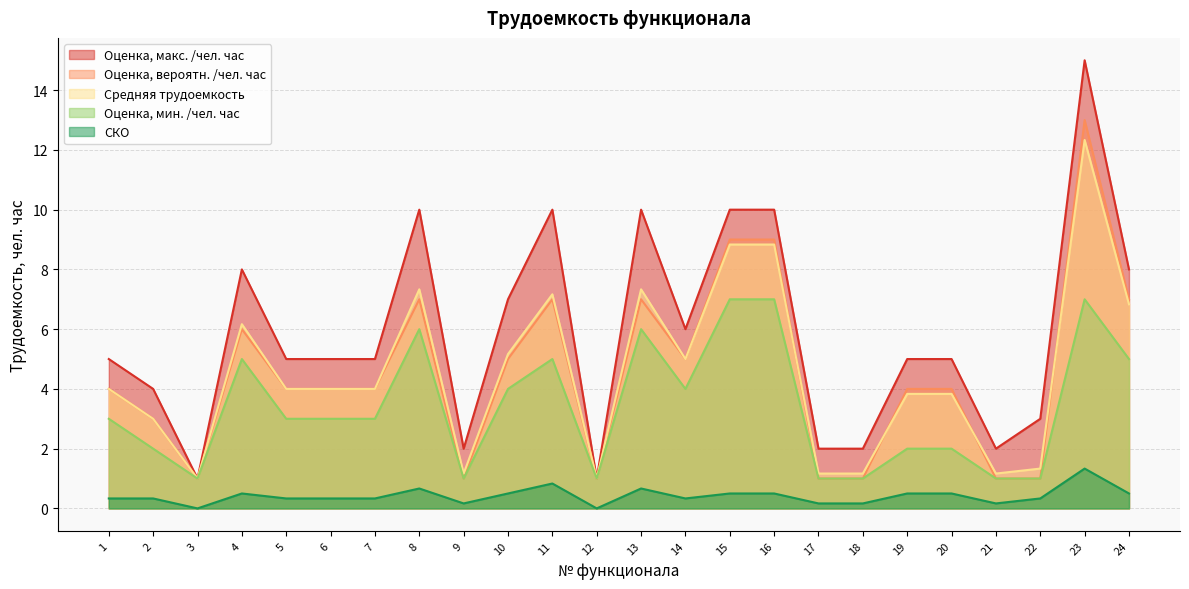

How many values in the Оценка, мин. /чел. час series exceed 3?

10